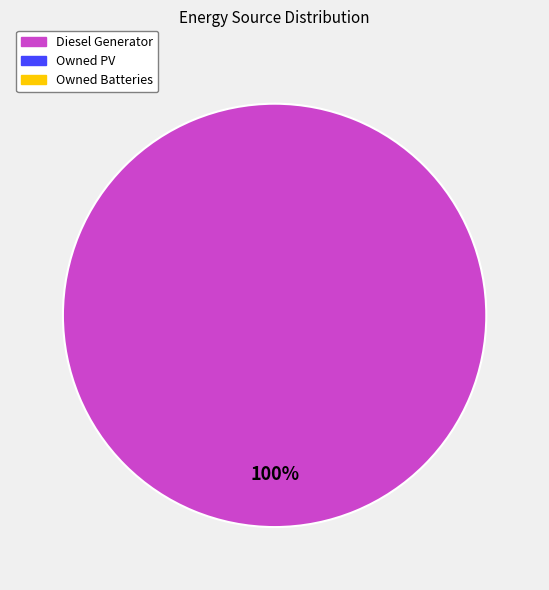

Is there a majority slice in this chart?

Yes